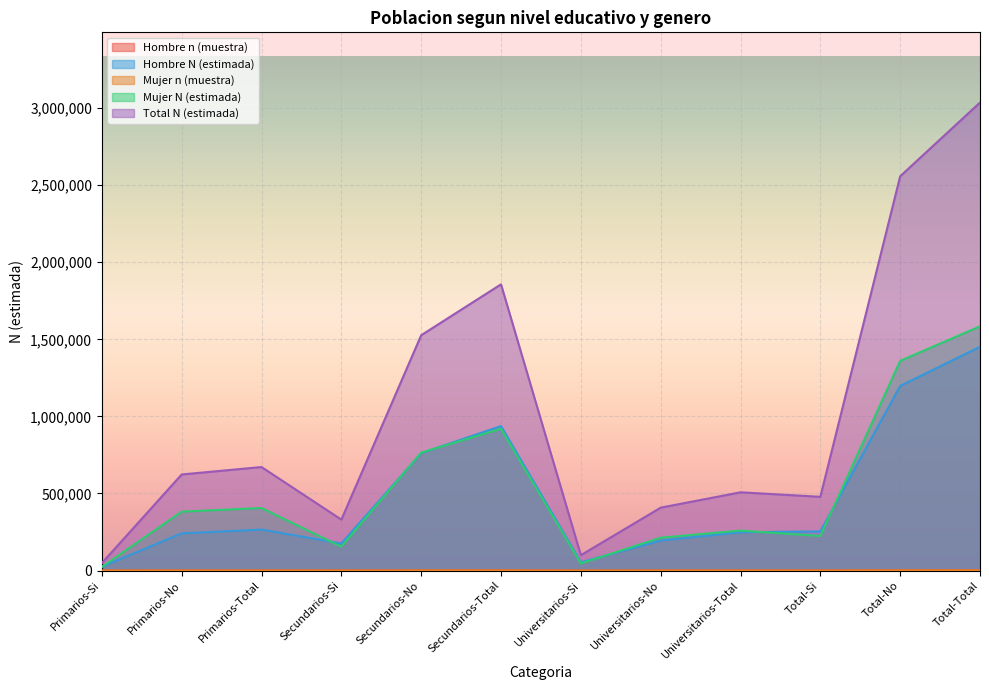

How many values in the Mujer N (estimada) series are below 382170?

6